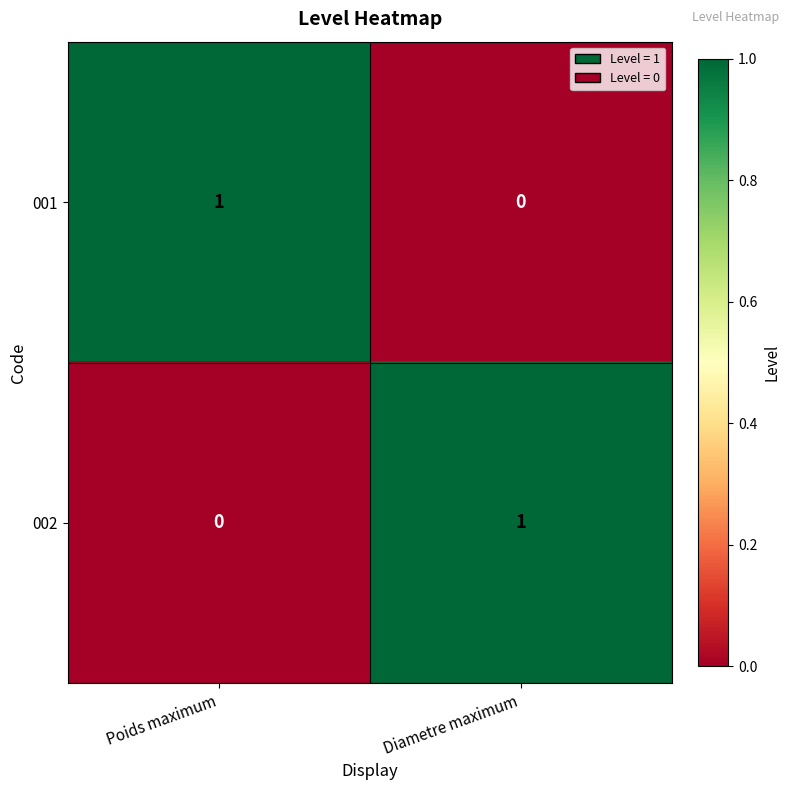

True or false: 002 has a value of 1 at Diametre maximum.

True